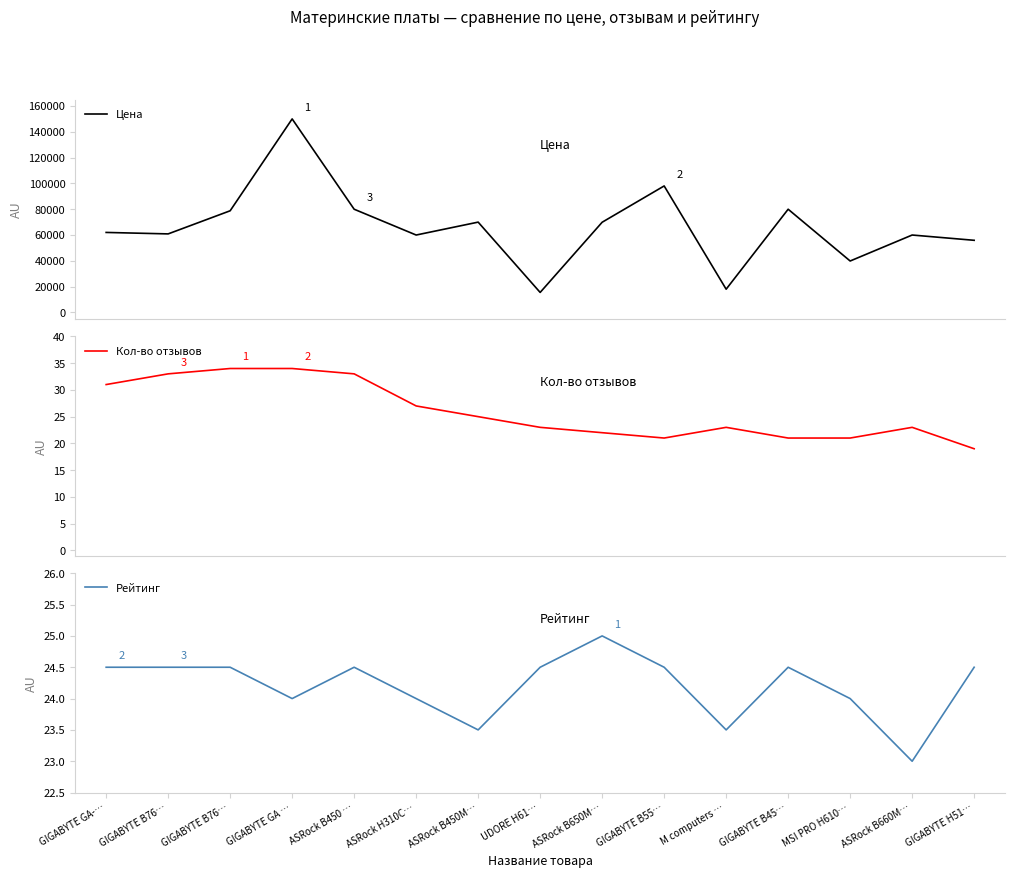

Reading left to right, transcribe all the data shown in this chart.

Цена: 62000.0	60865.0	78790.0	150000.0	79990.0	59990.0	69990.0	15498.0	69900.0	98035.0	18000.0	79990.0	39857.0	59990.0	55900.0
Кол-во отзывов: 31.0	33.0	34.0	34.0	33.0	27.0	25.0	23.0	22.0	21.0	23.0	21.0	21.0	23.0	19.0
Рейтинг: 24.5	24.5	24.5	24.0	24.5	24.0	23.5	24.5	25.0	24.5	23.5	24.5	24.0	23.0	24.5